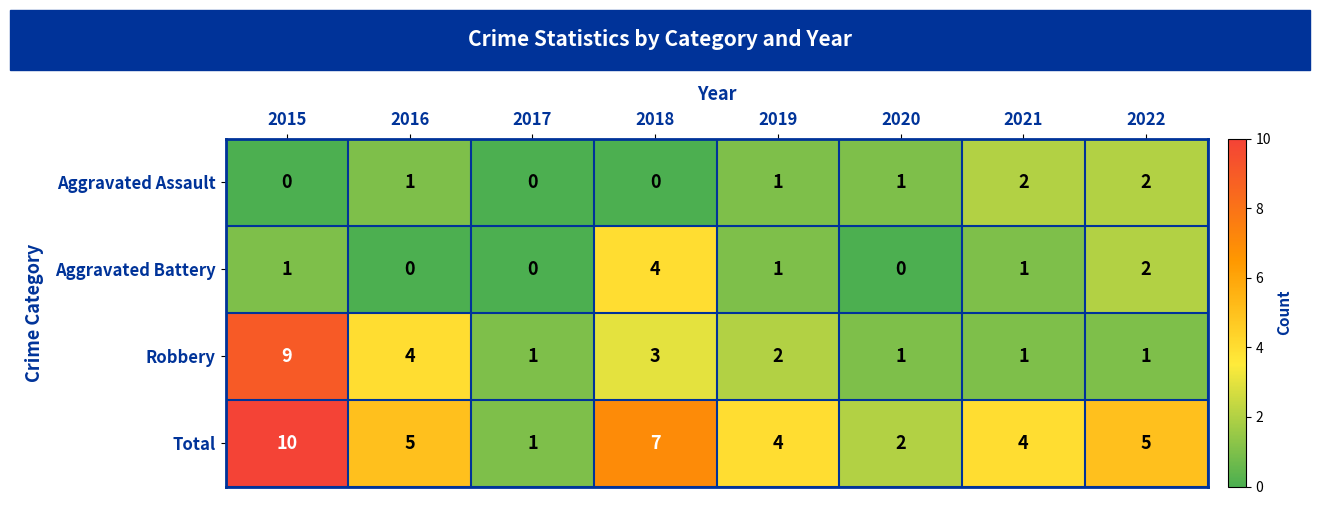

At 2015, list the series in order from smallest to largest.

Aggravated Assault, Aggravated Battery, Robbery, Total